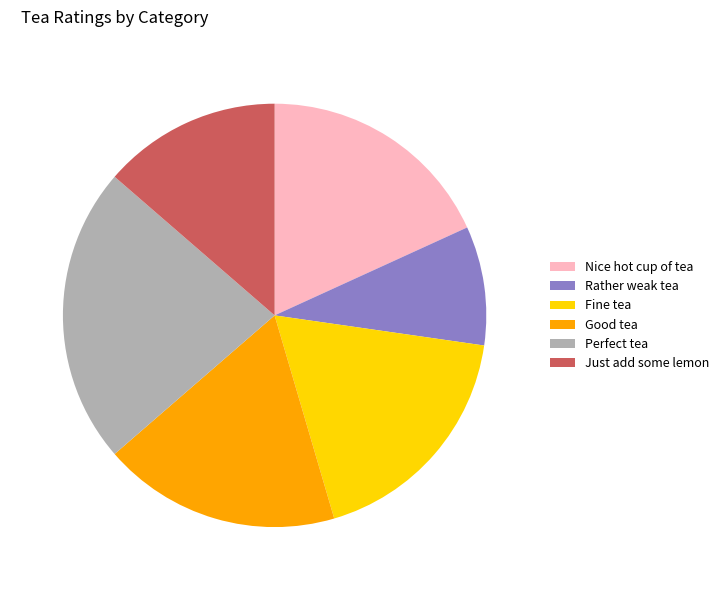

How many slices are in this pie chart?

6